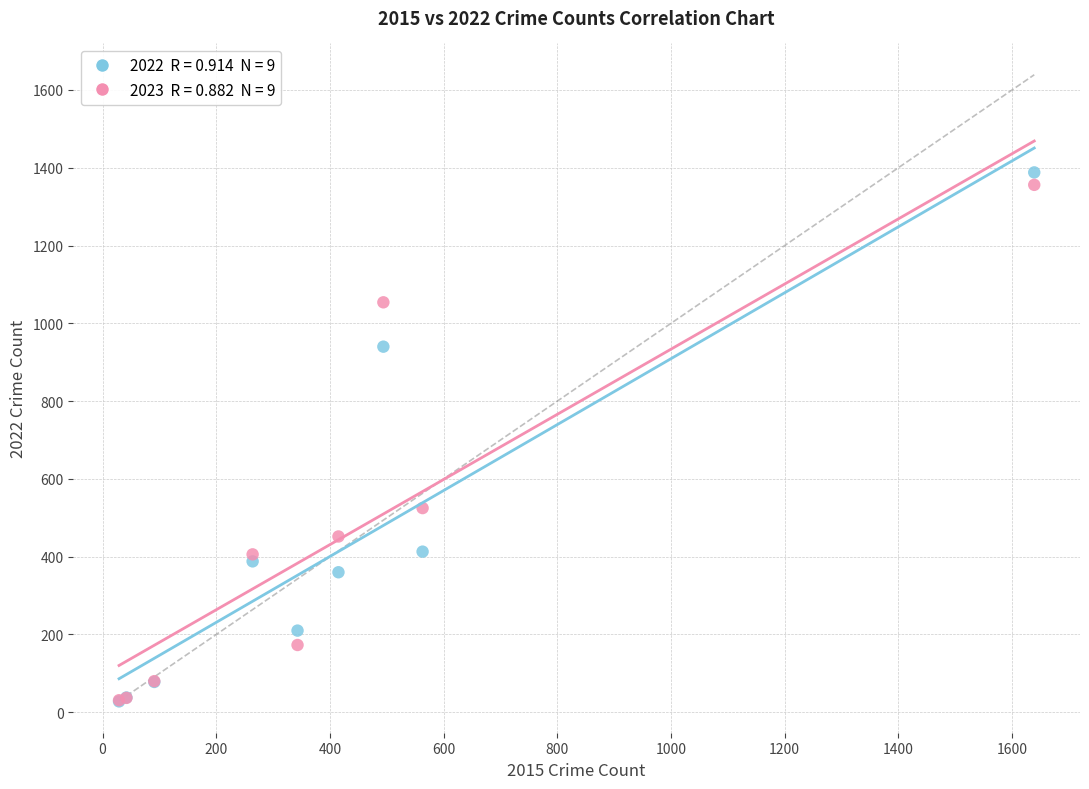

Across all series, what Y value is closest to 708?

525